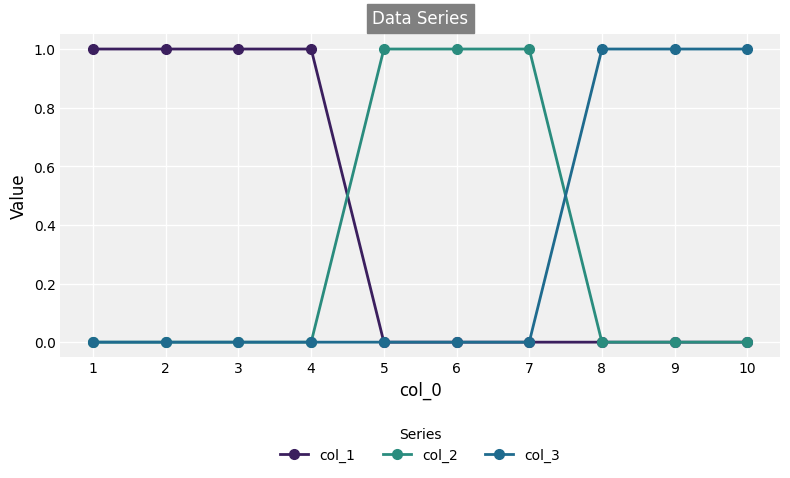

At which category is the sum across all series the highest?

1